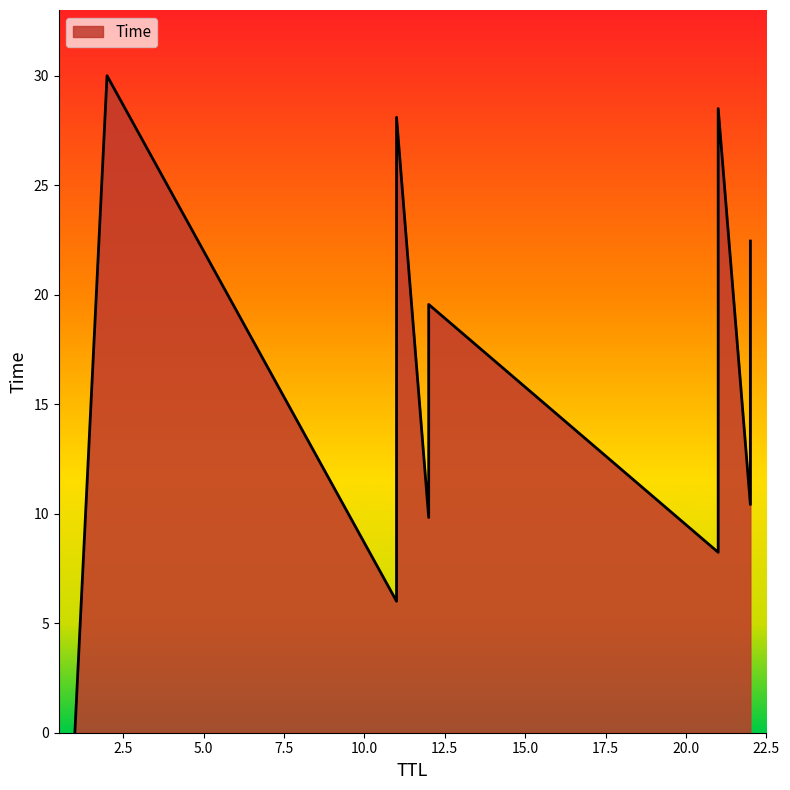

What is the change in value from 11 to 21?

+0.4